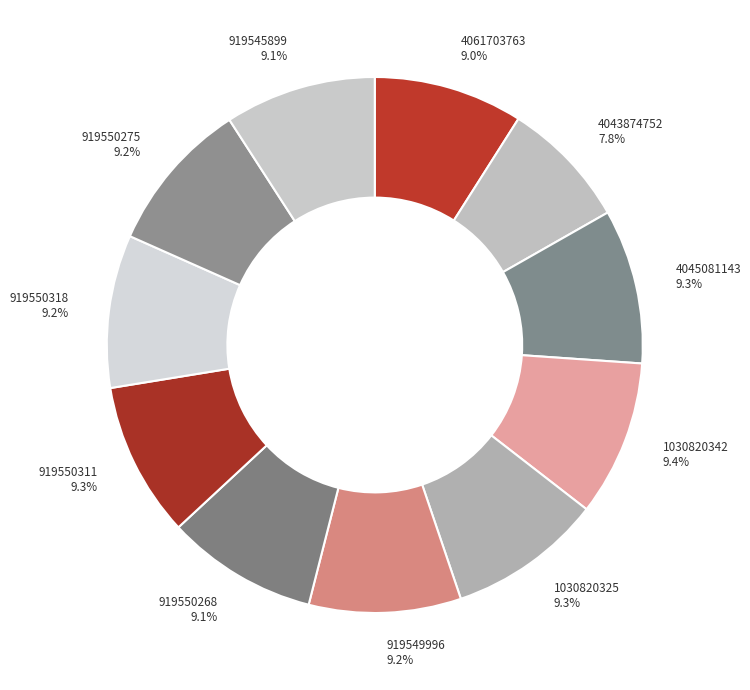

Count the number of slices in the pie.

11